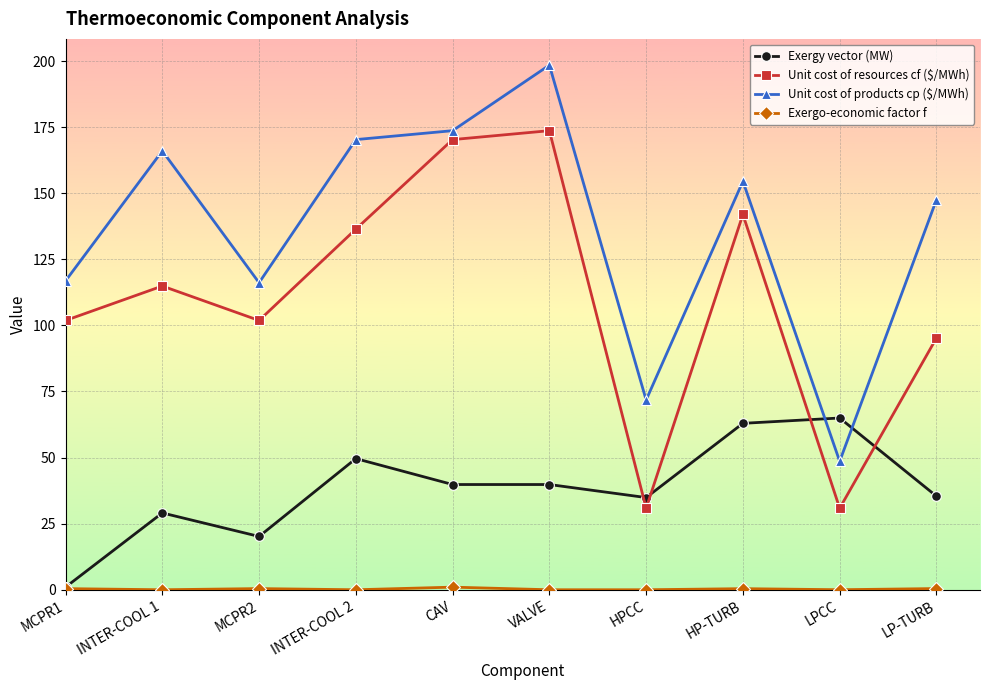

What is the difference between the Exergy vector (MW) values at CAV and MCPR1?

38.8